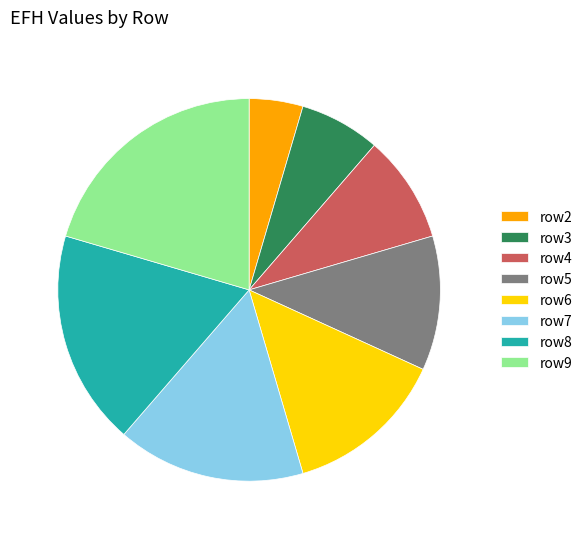

Is row7 the majority of the pie?

No